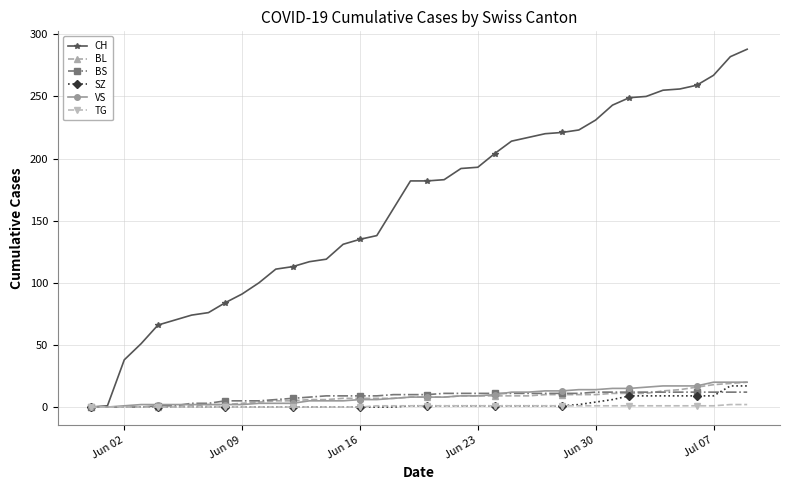

What is the value of the CH point at the 31st from the left?

231